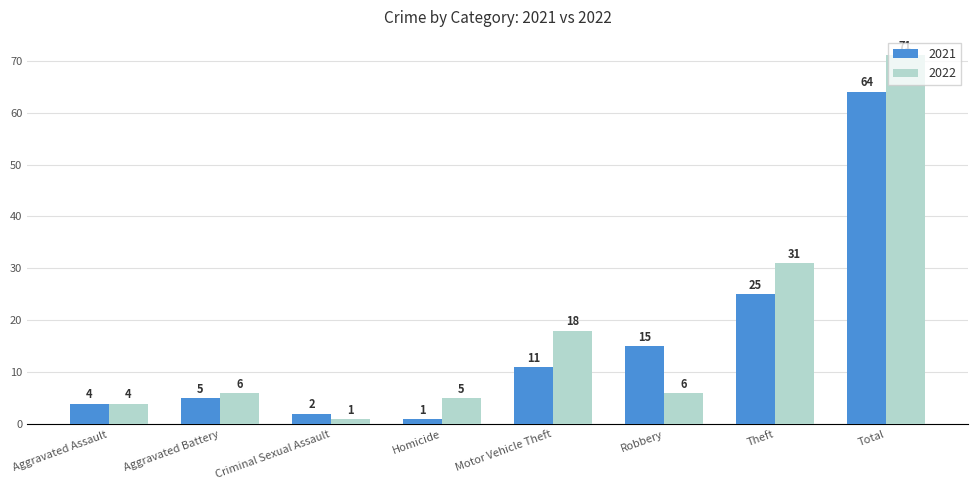

True or false: 2022 has a value of 2 at Robbery.

False